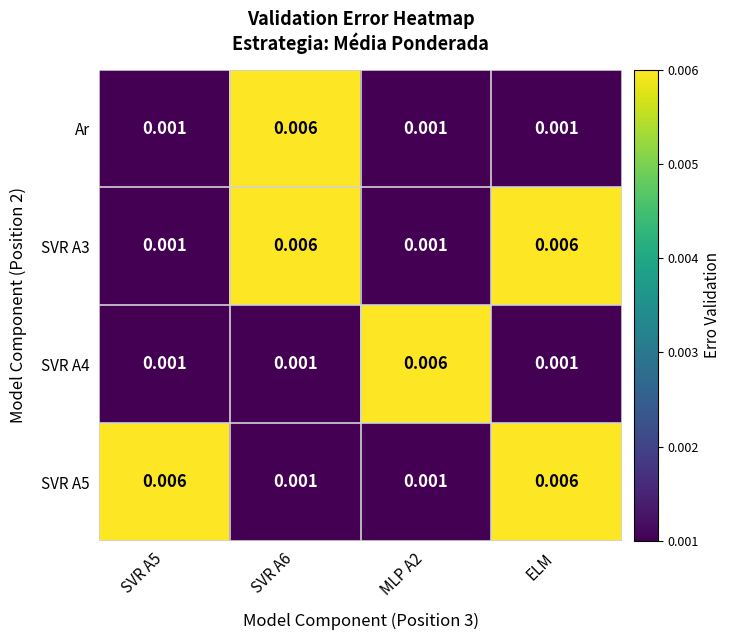

How many data points does each series have?

4